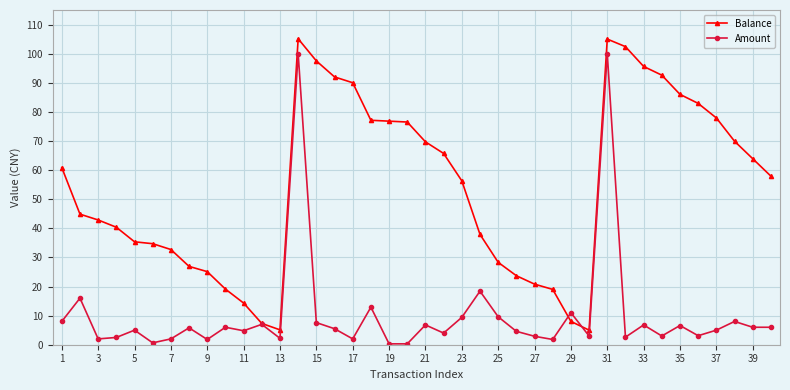

List the series in order of their overall mean, highest first.

Balance, Amount